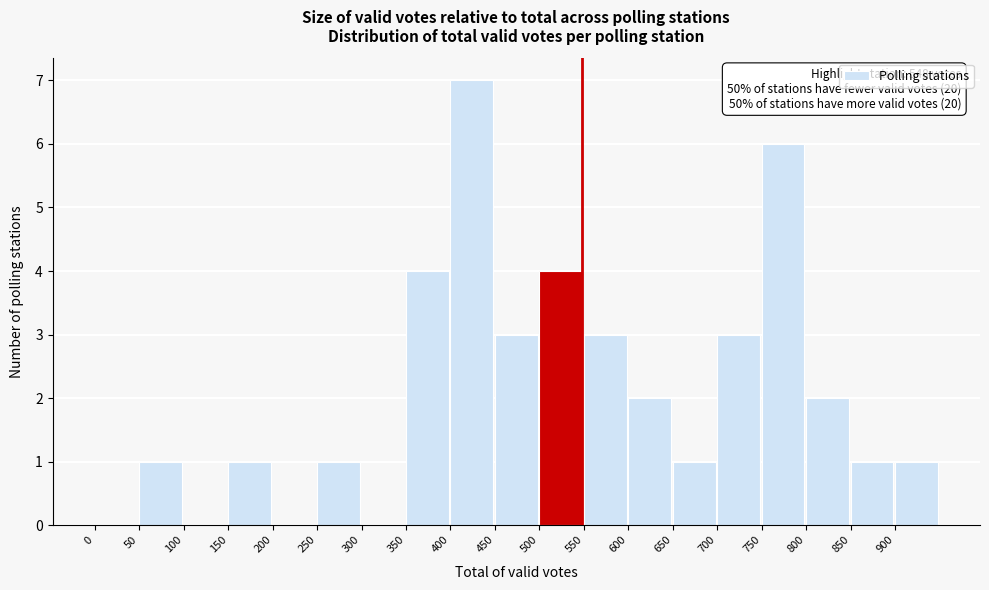

Which range on the x-axis has the tallest bar?

400 to 450